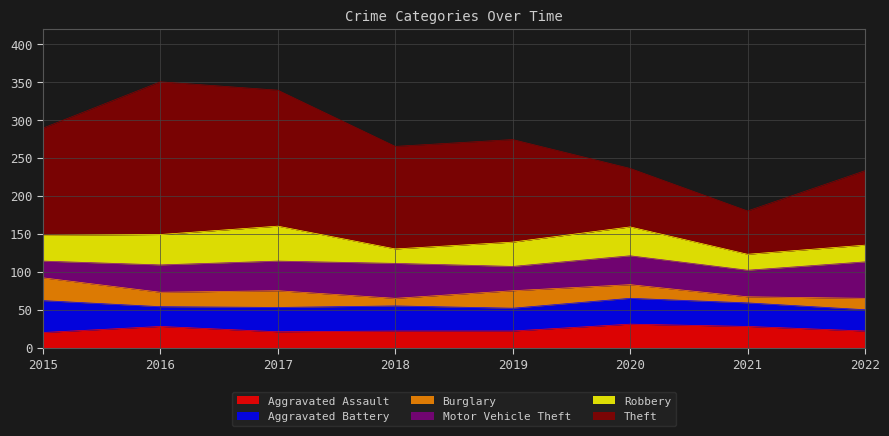

Where do Aggravated Assault and Burglary first cross each other?

2015 and 2016